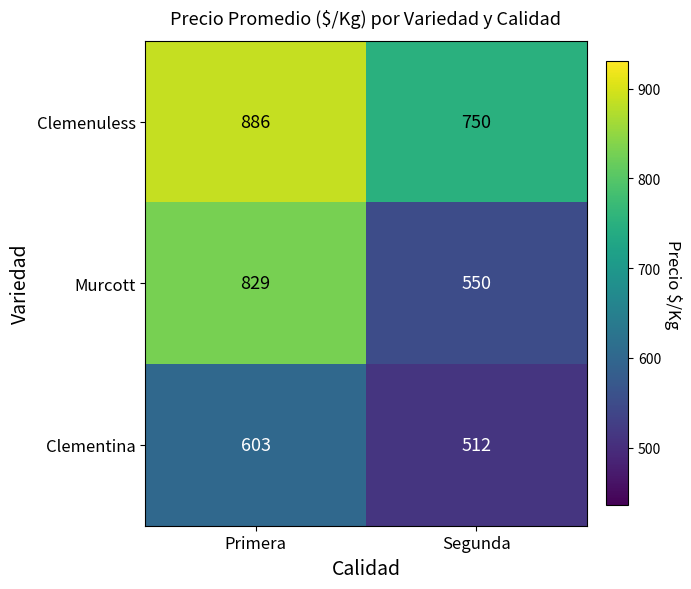

At which category does the chart reach its minimum across all series?

Segunda